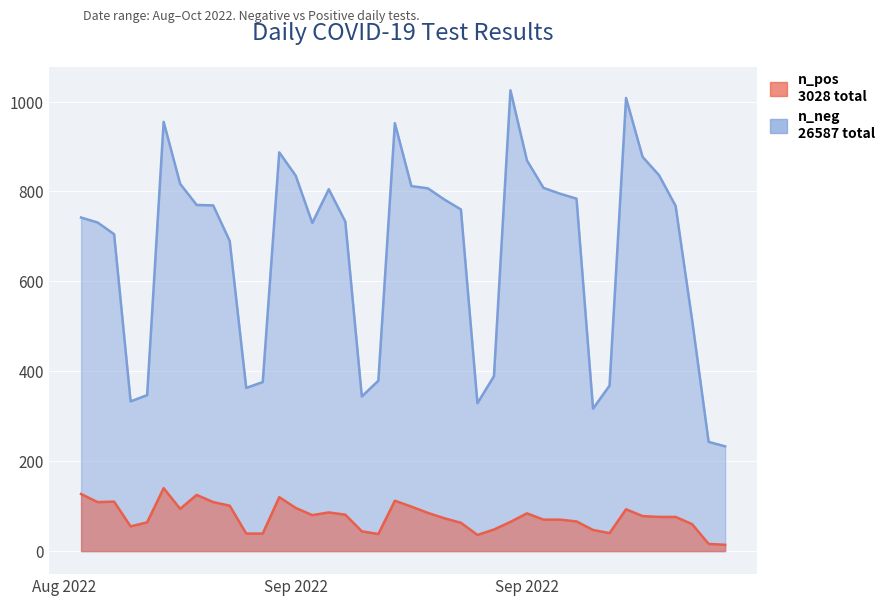

Rank the categories by n_pos value from lowest to highest.

2022-10-02, 2022-10-01, 2022-09-17, 2022-09-11, 2022-09-04, 2022-09-03, 2022-09-25, 2022-09-10, 2022-09-24, 2022-09-18, 2022-08-27, 2022-09-30, 2022-09-16, 2022-08-28, 2022-09-19, 2022-09-23, 2022-09-22, 2022-09-21, 2022-09-15, 2022-09-29, 2022-09-28, 2022-09-27, 2022-09-07, 2022-09-09, 2022-09-20, 2022-09-14, 2022-09-08, 2022-09-26, 2022-08-30, 2022-09-06, 2022-09-13, 2022-09-02, 2022-09-01, 2022-08-25, 2022-08-26, 2022-09-12, 2022-09-05, 2022-08-31, 2022-08-24, 2022-08-29